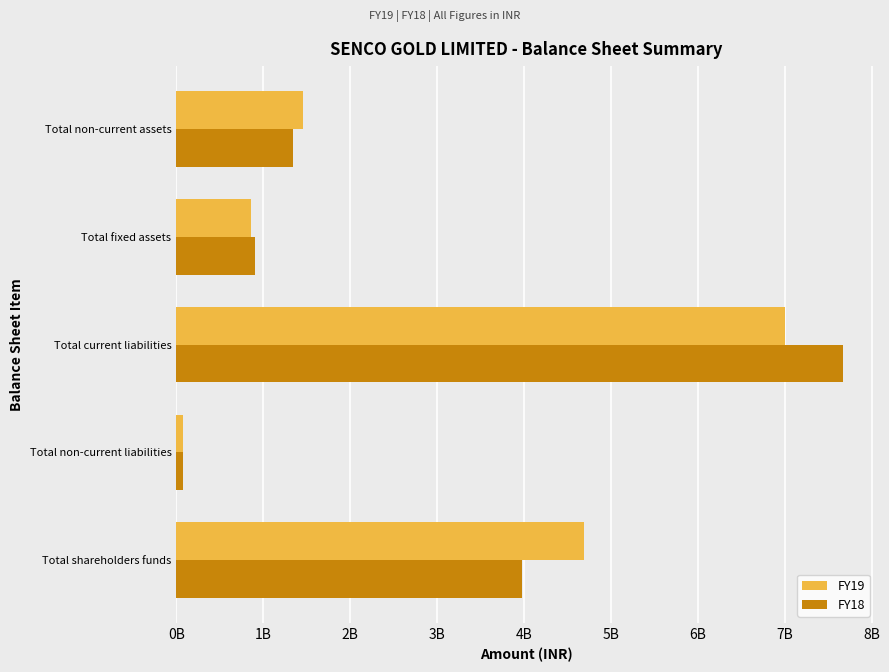

At how many categories does at least one series exceed 6?

1